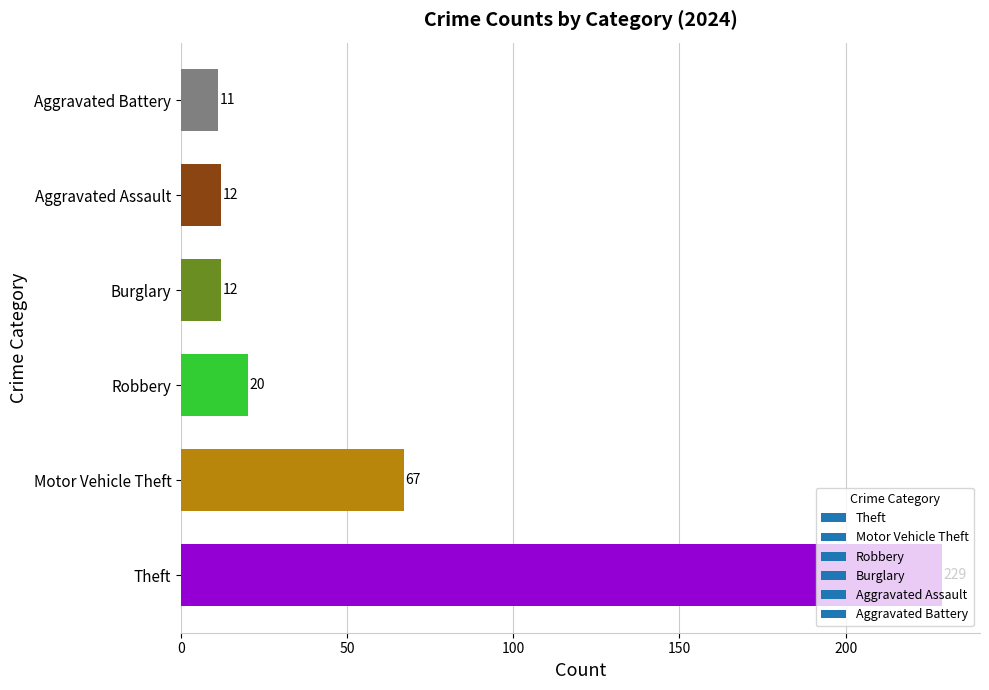

What is the difference between the maximum and minimum values?

218